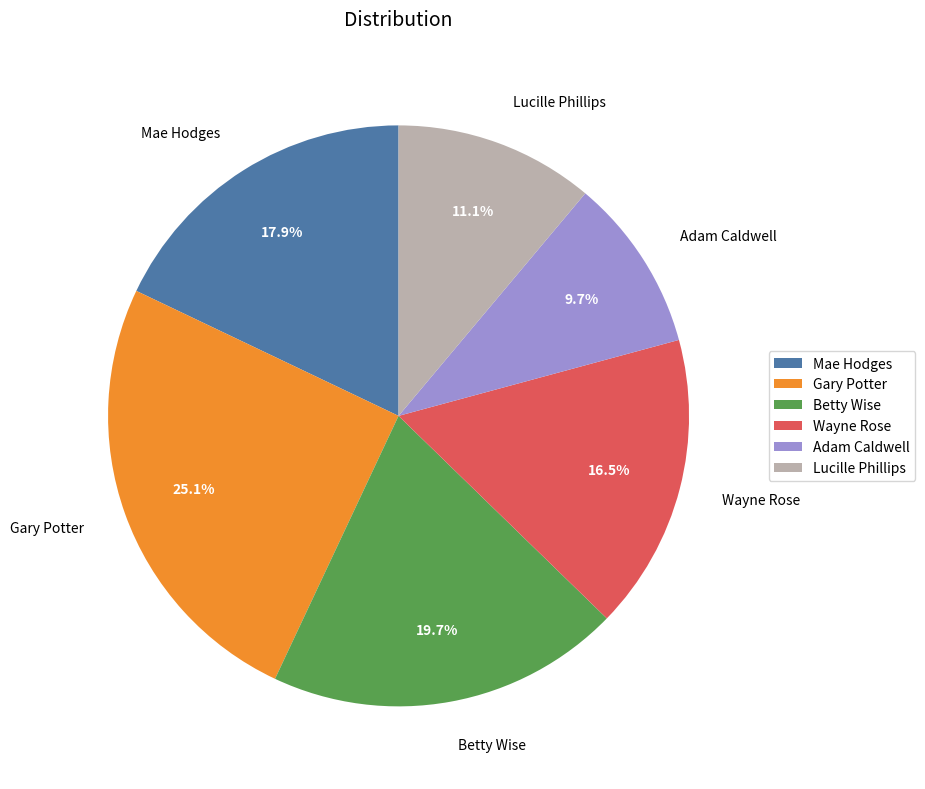

Approximately how many times larger is the value at Betty Wise compared to Wayne Rose?

1.2